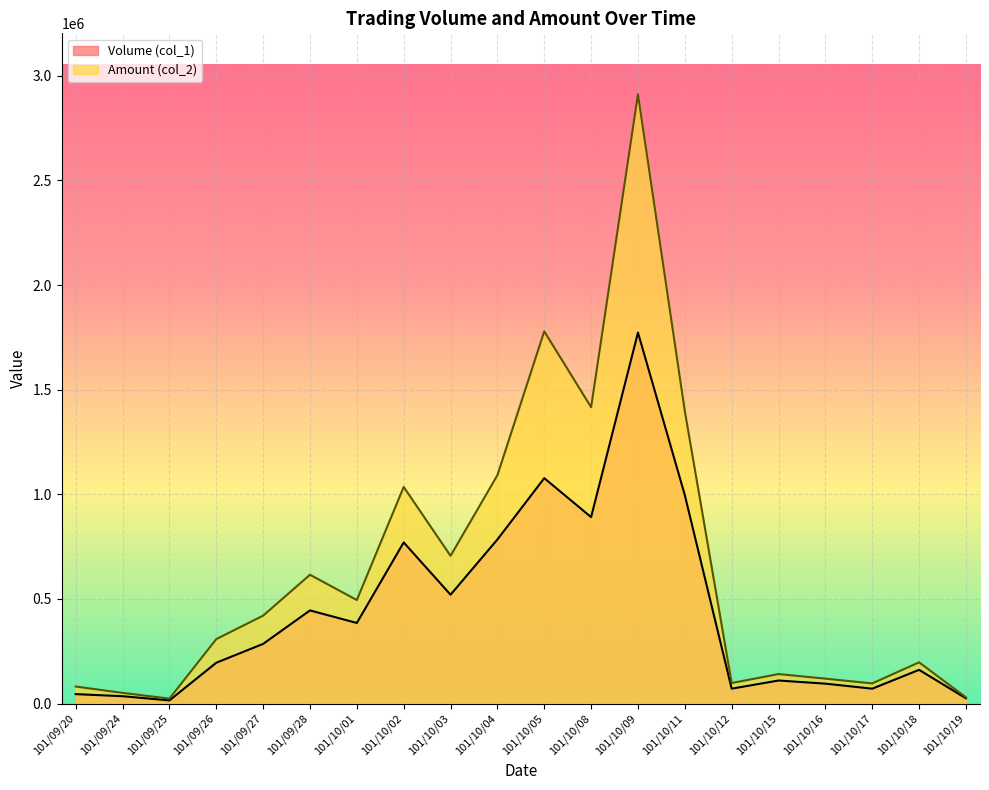

The Volume (col_1) series shows 195000 at 101/09/26. True or false?

True